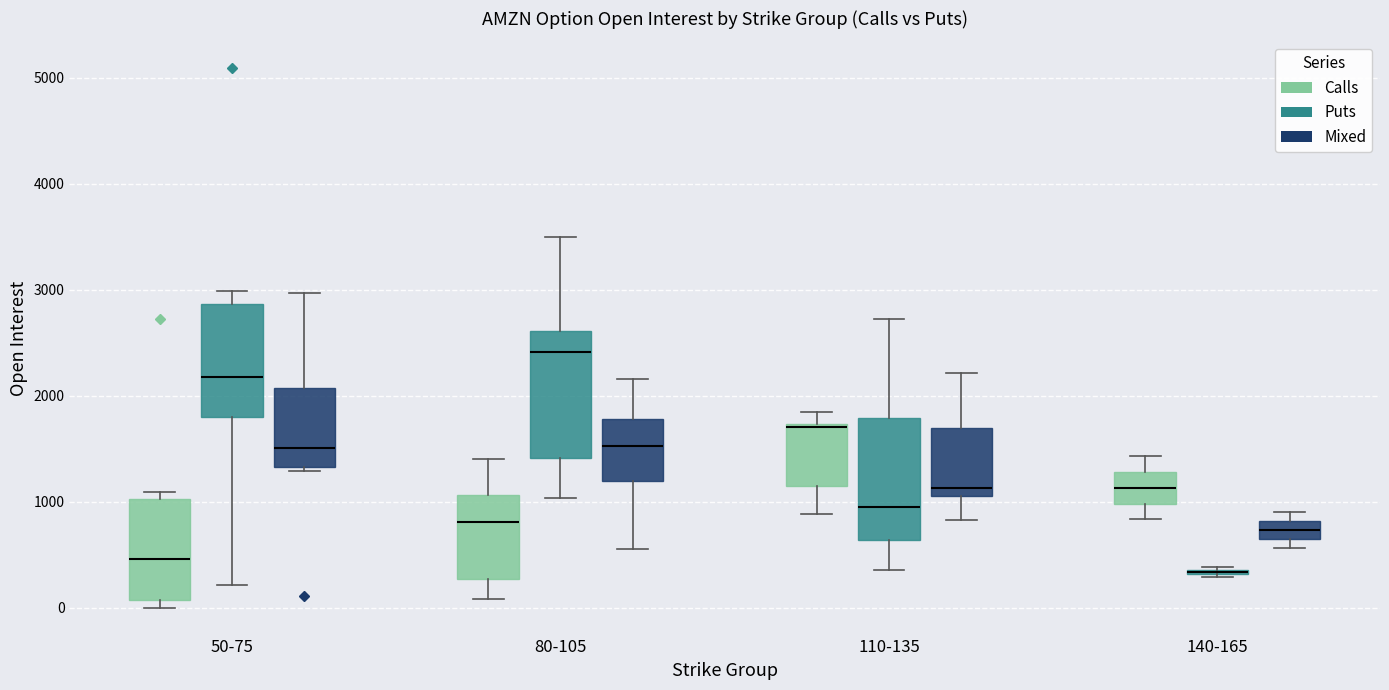

Where does the median line of the box for 140-165 (Mixed) sit on the y-axis? The values are not printed on the chart, so give them approximately, as read against the axis.

700